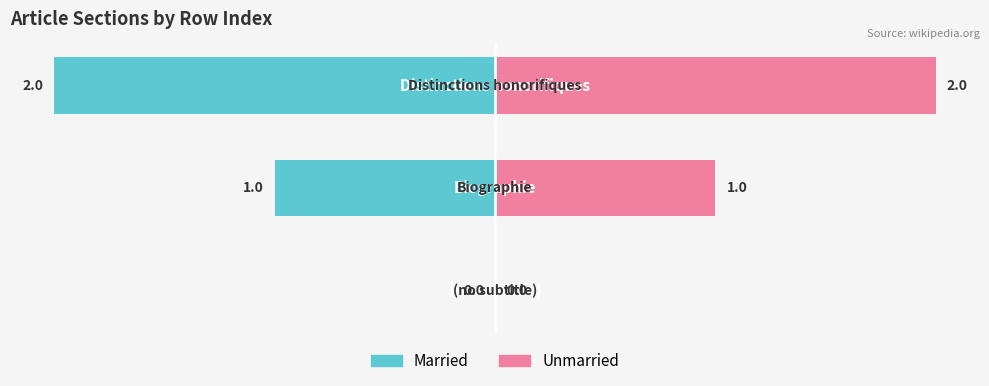

Count the number of categories in the chart.

3